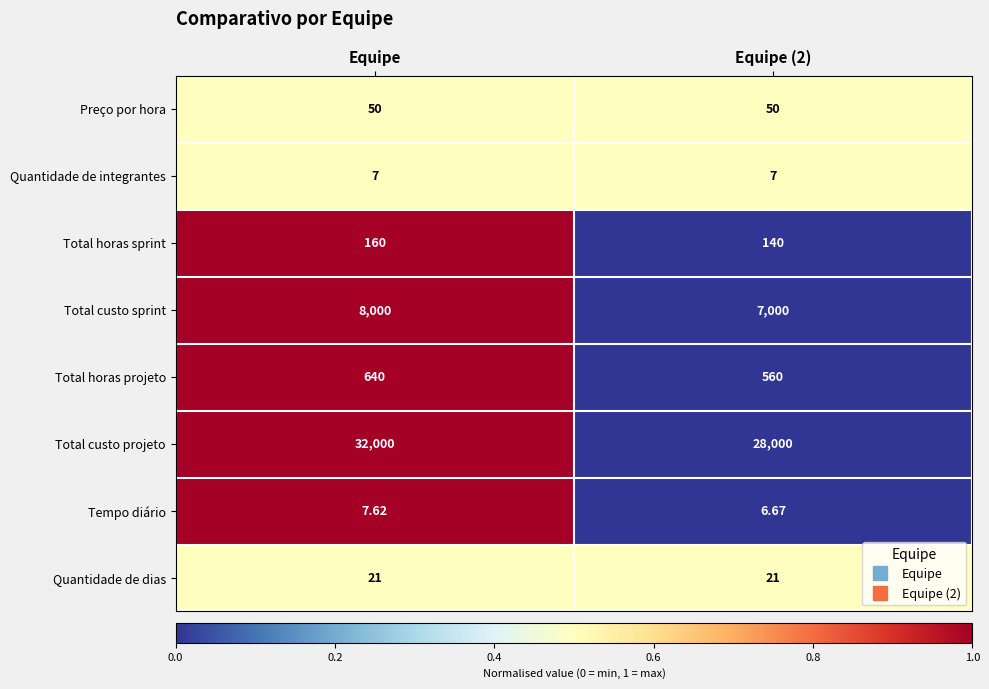

Which series has the largest total across all categories?

Total custo projeto